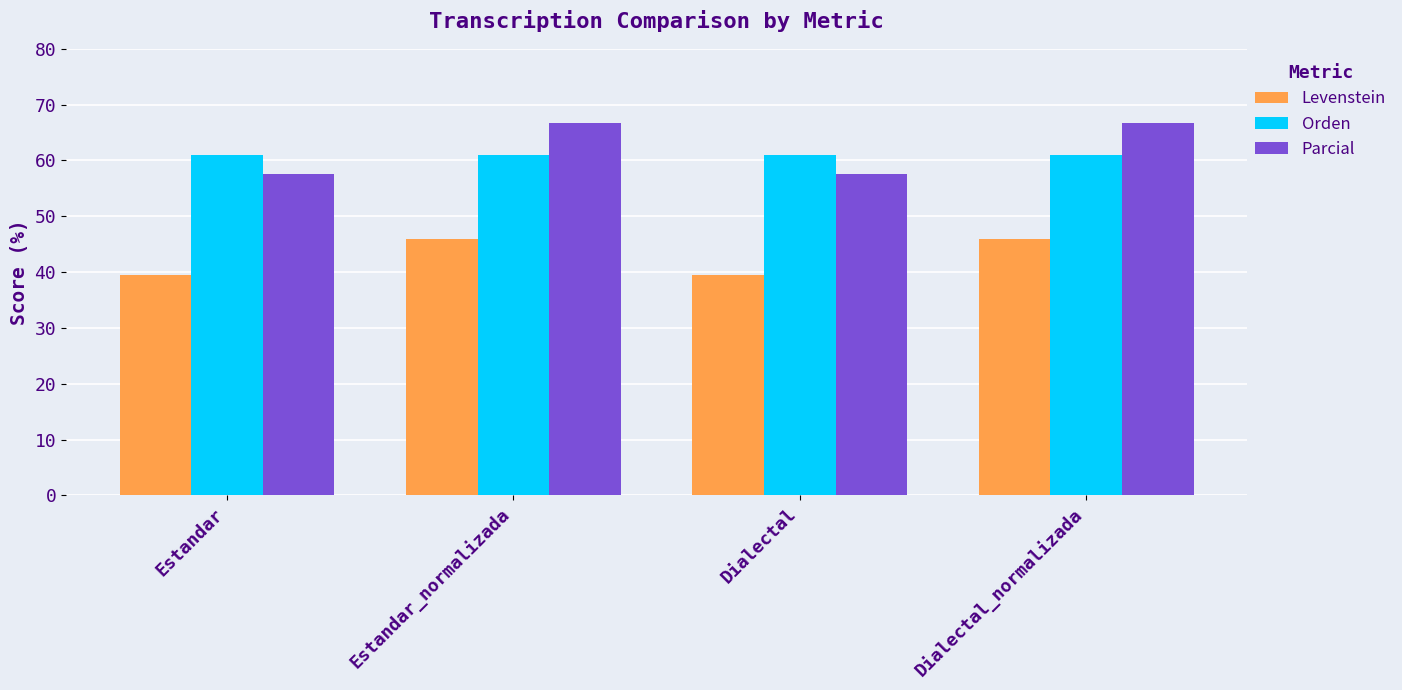

Is the value of Parcial at Estandar_normalizada greater than the value of Levenstein at Dialectal_normalizada?

Yes